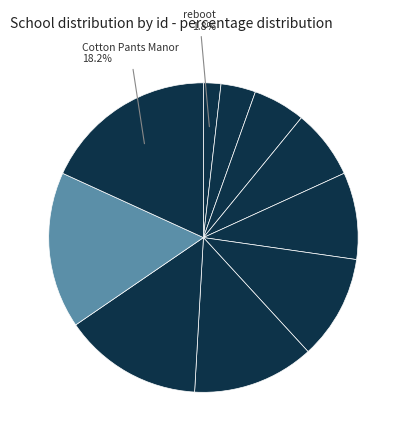

How many segments does this pie chart have?

10